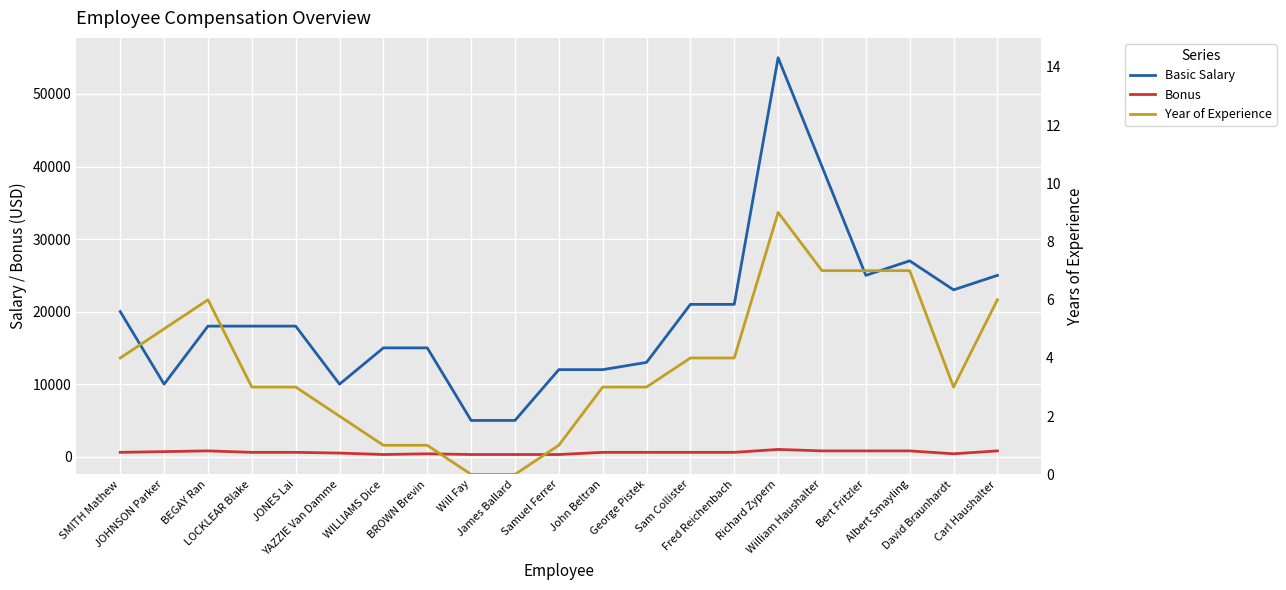

Reading left to right, list all the values displayed in this chart.

Basic Salary: SMITH Mathew=20000	JOHNSON Parker=10000	BEGAY Ran=18000	LOCKLEAR Blake=18000	JONES Lai=18000	YAZZIE Van Damme=10000	WILLIAMS Dice=15000	BROWN Brevin=15000	Will Fay=5000	James Ballard=5000	Samuel Ferrer=12000	John Beltran=12000	George Pistek=13000	Sam Collister=21000	Fred Reichenbach=21000	Richard Zypern=55000	William Haushalter=40000	Bert Fritzler=25000	Albert Smayling=27000	David Braunhardt=23000	Carl Haushalter=25000
Bonus: SMITH Mathew=600	JOHNSON Parker=700	BEGAY Ran=800	LOCKLEAR Blake=600	JONES Lai=600	YAZZIE Van Damme=500	WILLIAMS Dice=300	BROWN Brevin=400	Will Fay=300	James Ballard=300	Samuel Ferrer=300	John Beltran=600	George Pistek=600	Sam Collister=600	Fred Reichenbach=600	Richard Zypern=1000	William Haushalter=800	Bert Fritzler=800	Albert Smayling=800	David Braunhardt=400	Carl Haushalter=800
Year of Experience: SMITH Mathew=4	JOHNSON Parker=5	BEGAY Ran=6	LOCKLEAR Blake=3	JONES Lai=3	YAZZIE Van Damme=2	WILLIAMS Dice=1	BROWN Brevin=1	Will Fay=0	James Ballard=0	Samuel Ferrer=1	John Beltran=3	George Pistek=3	Sam Collister=4	Fred Reichenbach=4	Richard Zypern=9	William Haushalter=7	Bert Fritzler=7	Albert Smayling=7	David Braunhardt=3	Carl Haushalter=6